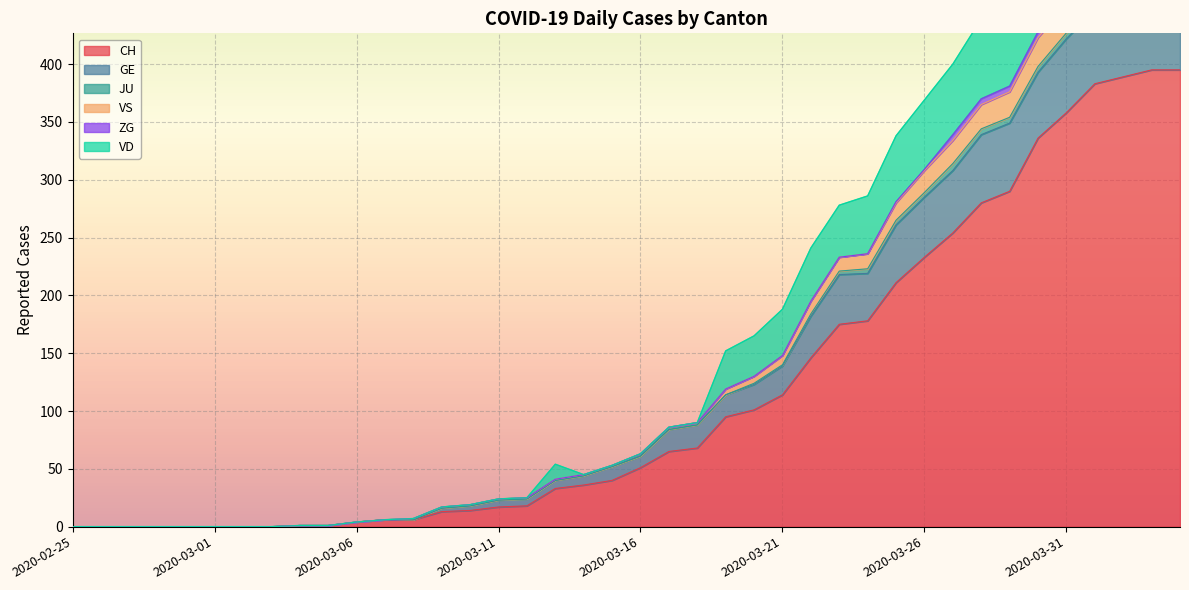

What is the highest value of the CH series?

395